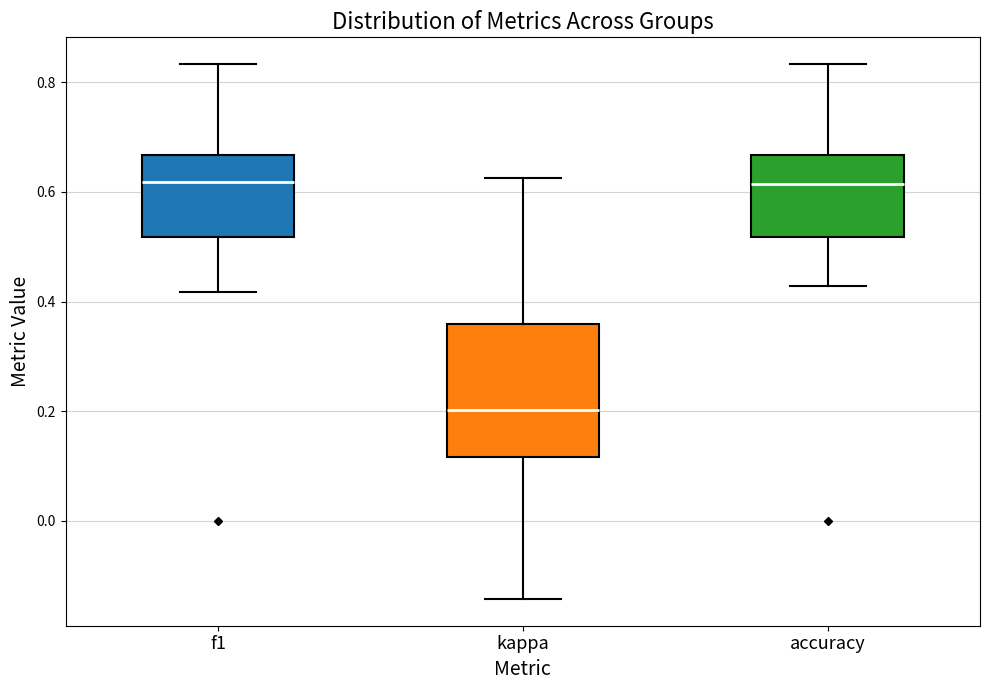

Comparing the boxes themselves (not the whiskers), which one is the tallest?

kappa